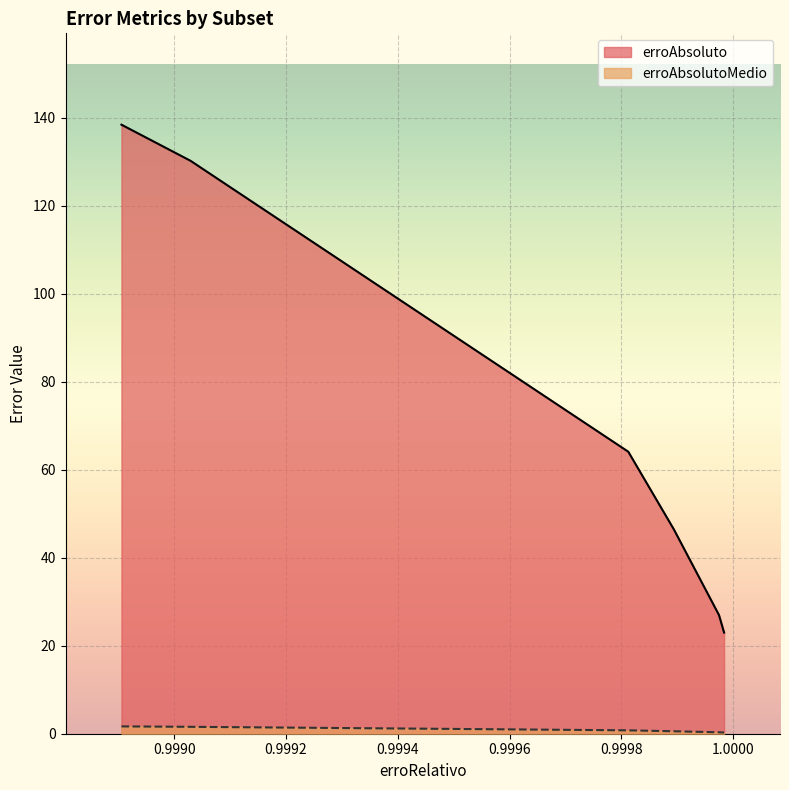

Which series has the largest range (max minus min)?

erroAbsoluto